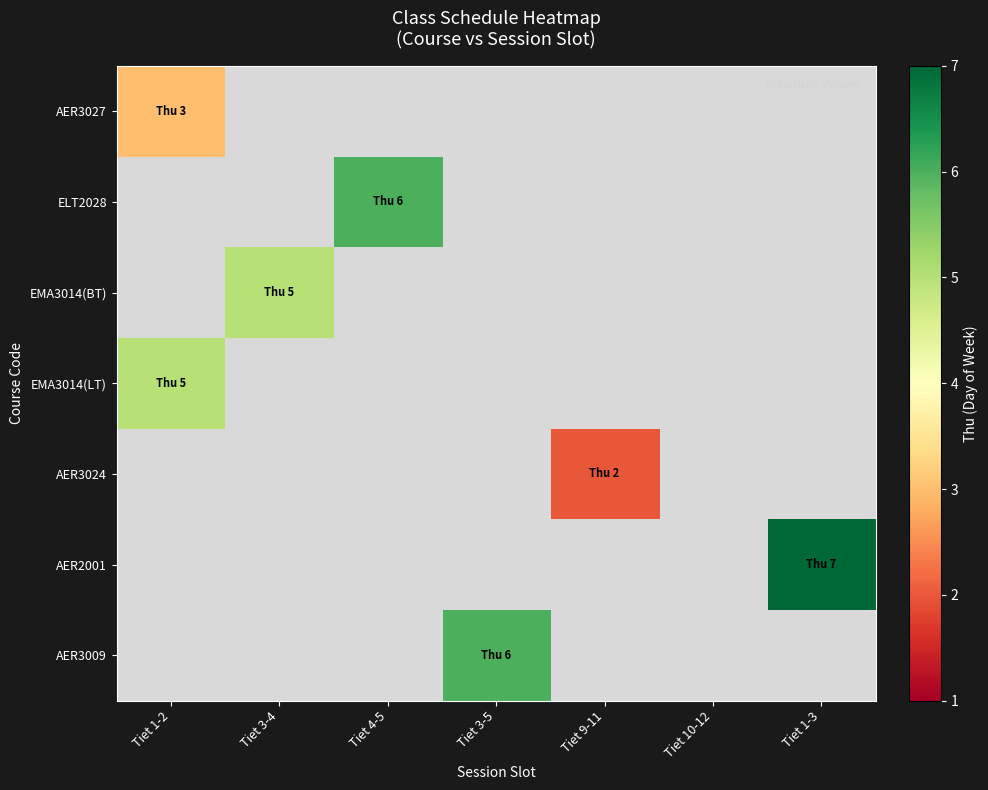

List the series in order of their peak value, highest first.

AER2001, ELT2028, AER3009, EMA3014(BT), EMA3014(LT), AER3027, AER3024